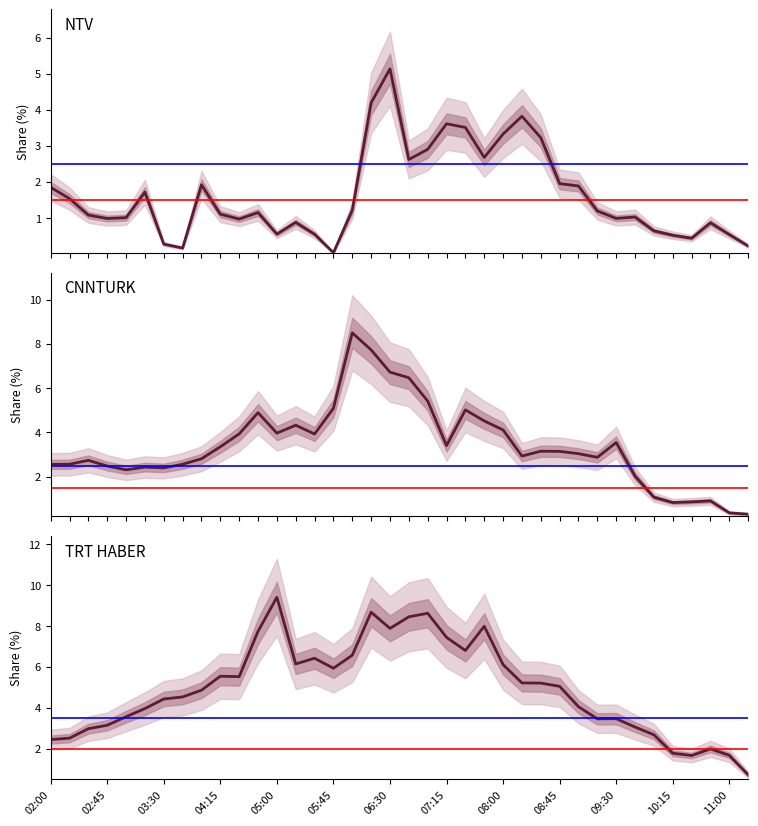

What is the difference between the maximum and minimum values in the TRT HABER series?

8.7